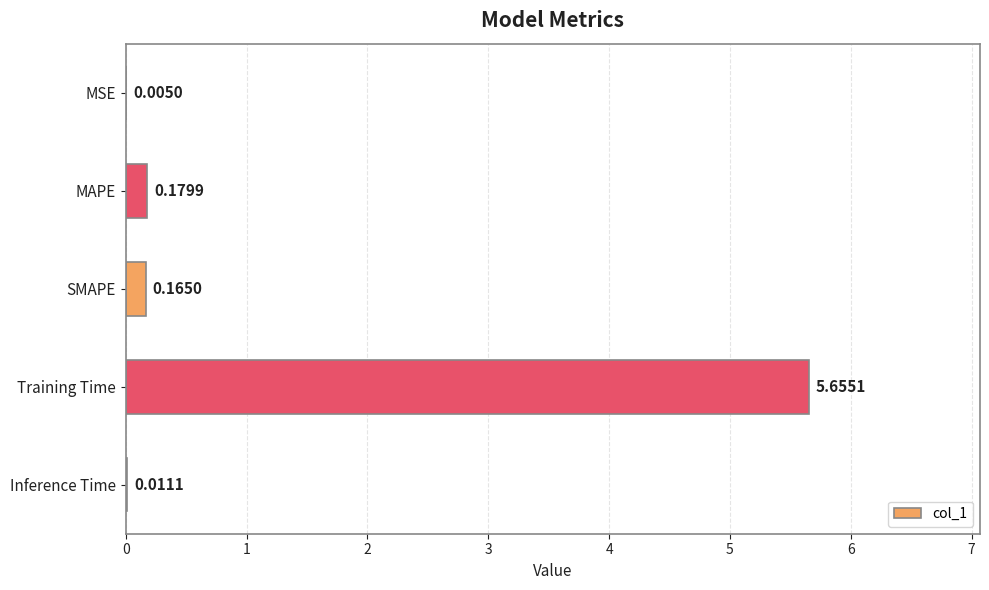

At which label is the value closest to 2?

MAPE